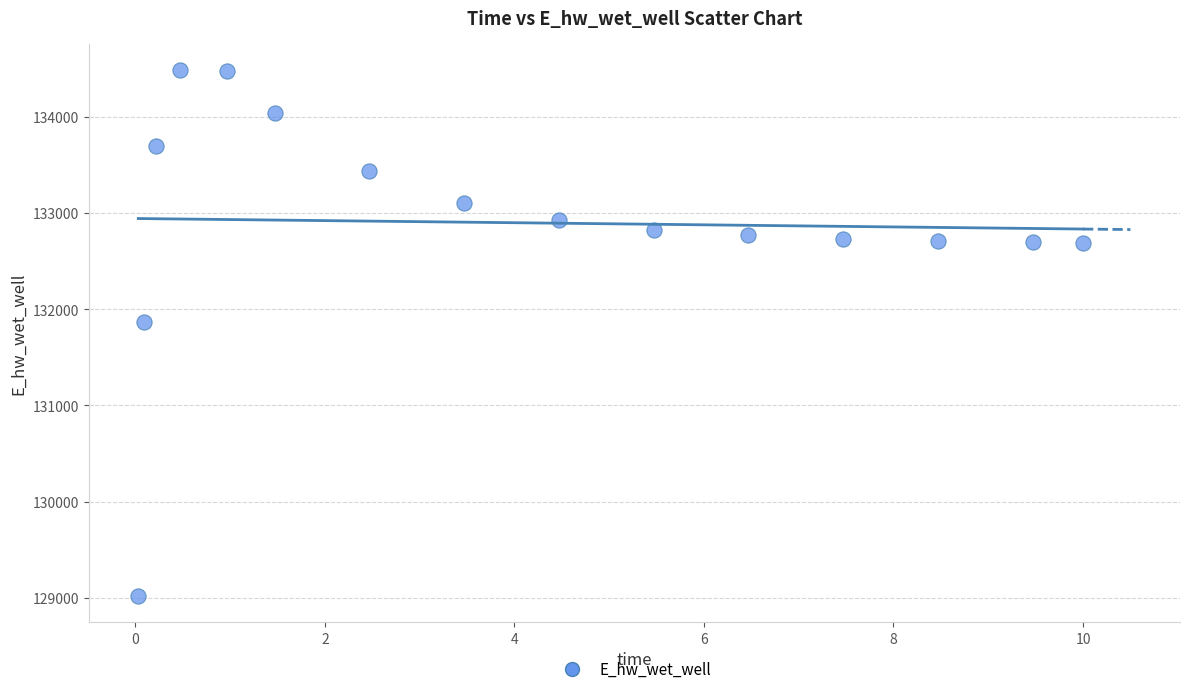

What is the range of Y values (max minus min)?

5470.5